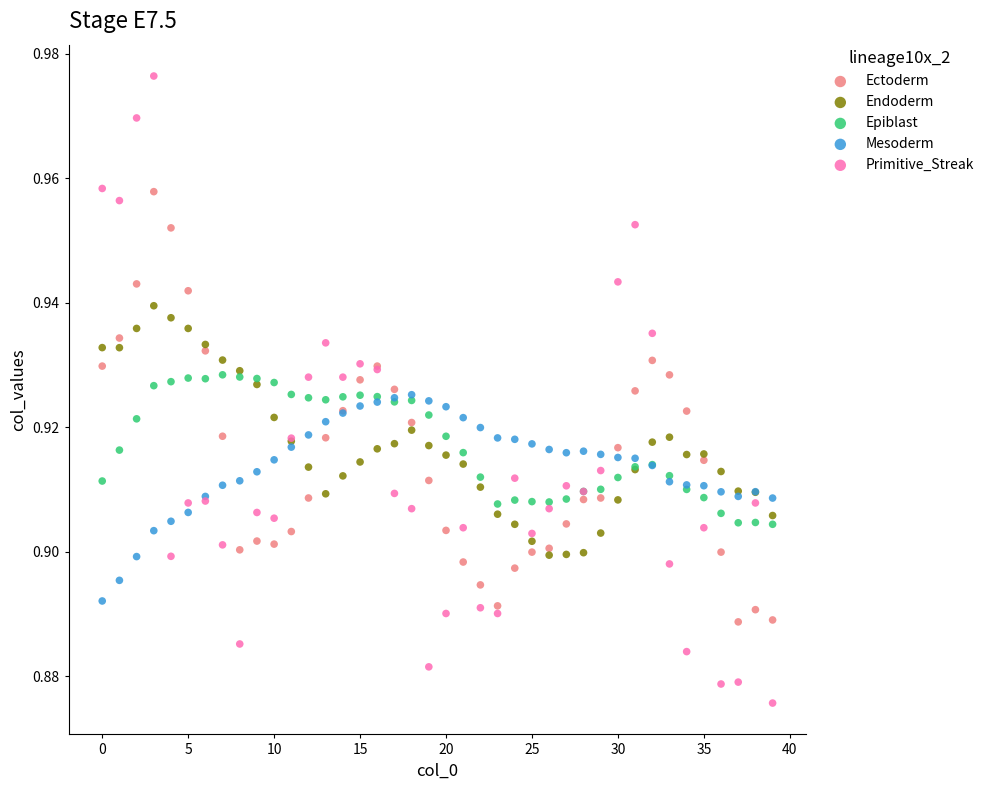

What are all the series names shown in the legend?

Ectoderm, Endoderm, Epiblast, Mesoderm, Primitive_Streak